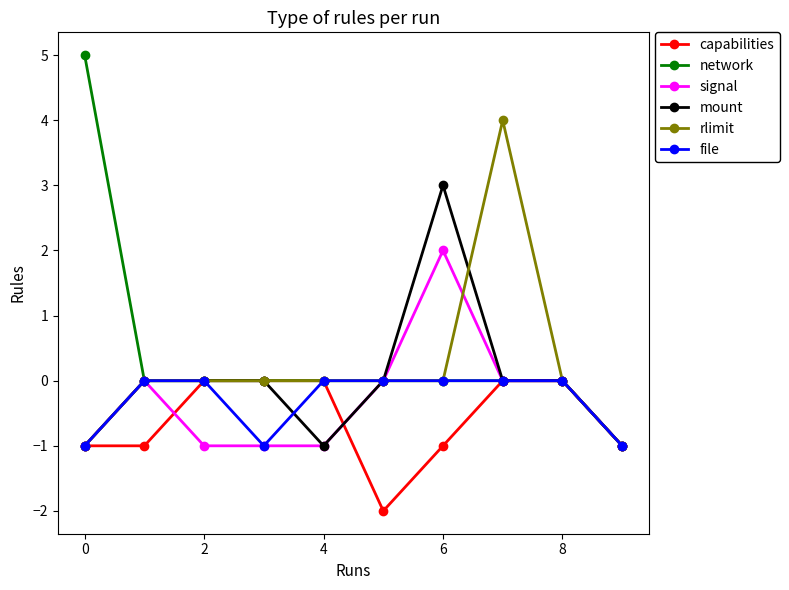

Count the number of data series in this chart.

6